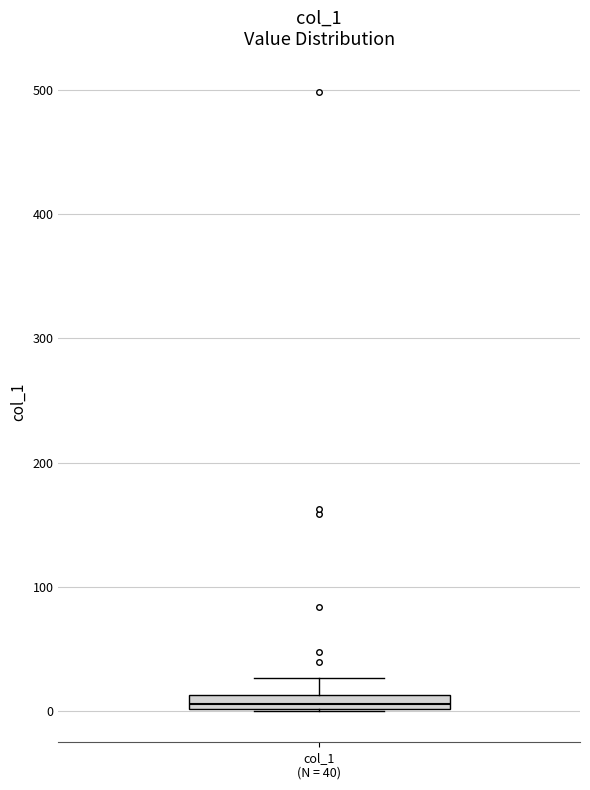

Where is the upper edge of the box for col_1 (N = 40) on the y-axis? The values are not printed on the chart, so give them approximately, as read against the axis.

10